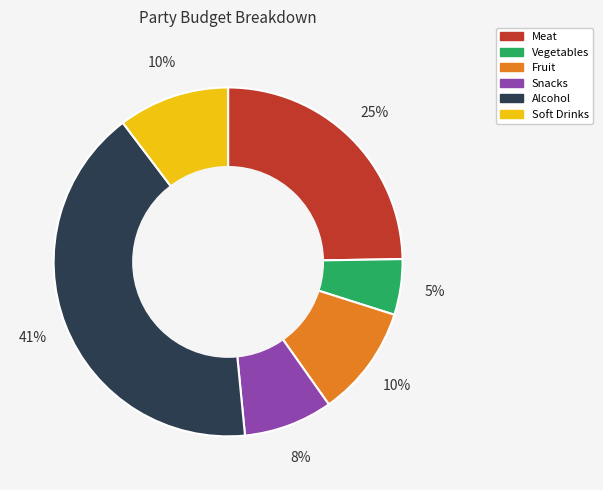

How many segments does this pie chart have?

6